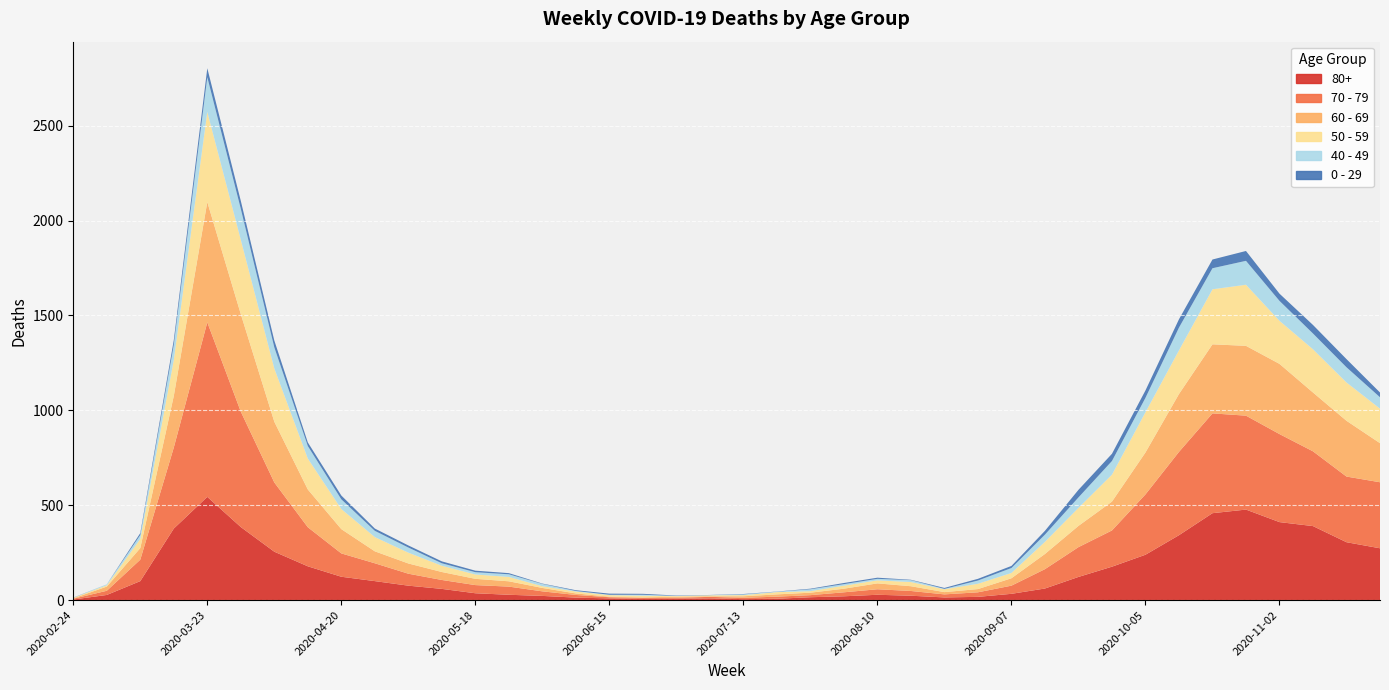

Reading left to right, transcribe all the data shown in this chart.

80+: 2020-02-24=3	2020-03-02=27	2020-03-09=100	2020-03-16=377	2020-03-23=544	2020-03-30=385	2020-04-06=255	2020-04-13=178	2020-04-20=123	2020-04-27=100	2020-05-04=76	2020-05-11=59	2020-05-18=36	2020-05-25=28	2020-06-01=22	2020-06-08=13	2020-06-15=9	2020-06-22=6	2020-06-29=7	2020-07-06=9	2020-07-13=5	2020-07-20=7	2020-07-27=15	2020-08-03=20	2020-08-10=28	2020-08-17=23	2020-08-24=14	2020-08-31=17	2020-09-07=33	2020-09-14=61	2020-09-21=122	2020-09-28=176	2020-10-05=239	2020-10-12=342	2020-10-19=458	2020-10-26=477	2020-11-02=411	2020-11-09=390	2020-11-16=305	2020-11-23=273
70 - 79: 2020-02-24=4	2020-03-02=22	2020-03-09=113	2020-03-16=427	2020-03-23=920	2020-03-30=608	2020-04-06=365	2020-04-13=206	2020-04-20=123	2020-04-27=94	2020-05-04=63	2020-05-11=47	2020-05-18=43	2020-05-25=43	2020-06-01=24	2020-06-08=14	2020-06-15=6	2020-06-22=5	2020-06-29=5	2020-07-06=8	2020-07-13=7	2020-07-20=11	2020-07-27=11	2020-08-03=21	2020-08-10=29	2020-08-17=25	2020-08-24=16	2020-08-31=24	2020-09-07=43	2020-09-14=102	2020-09-21=157	2020-09-28=191	2020-10-05=318	2020-10-12=439	2020-10-19=526	2020-10-26=495	2020-11-02=464	2020-11-09=394	2020-11-16=346	2020-11-23=348
60 - 69: 2020-02-24=2	2020-03-02=22	2020-03-09=61	2020-03-16=272	2020-03-23=634	2020-03-30=514	2020-04-06=320	2020-04-13=199	2020-04-20=128	2020-04-27=63	2020-05-04=54	2020-05-11=42	2020-05-18=33	2020-05-25=28	2020-06-01=18	2020-06-08=8	2020-06-15=3	2020-06-22=3	2020-06-29=6	2020-07-06=3	2020-07-13=8	2020-07-20=12	2020-07-27=13	2020-08-03=19	2020-08-10=31	2020-08-17=25	2020-08-24=12	2020-08-31=17	2020-09-07=39	2020-09-14=80	2020-09-21=112	2020-09-28=152	2020-10-05=221	2020-10-12=305	2020-10-19=364	2020-10-26=368	2020-11-02=370	2020-11-09=310	2020-11-16=294	2020-11-23=206
50 - 59: 2020-02-24=3	2020-03-02=7	2020-03-09=48	2020-03-16=190	2020-03-23=475	2020-03-30=392	2020-04-06=281	2020-04-13=163	2020-04-20=106	2020-04-27=75	2020-05-04=57	2020-05-11=33	2020-05-18=23	2020-05-25=23	2020-06-01=9	2020-06-08=10	2020-06-15=8	2020-06-22=9	2020-06-29=3	2020-07-06=5	2020-07-13=6	2020-07-20=12	2020-07-27=8	2020-08-03=16	2020-08-10=16	2020-08-17=22	2020-08-24=15	2020-08-31=28	2020-09-07=28	2020-09-14=64	2020-09-21=95	2020-09-28=142	2020-10-05=212	2020-10-12=230	2020-10-19=290	2020-10-26=322	2020-11-02=227	2020-11-09=228	2020-11-16=202	2020-11-23=182
40 - 49: 2020-02-24=0	2020-03-02=5	2020-03-09=21	2020-03-16=79	2020-03-23=183	2020-03-30=163	2020-04-06=111	2020-04-13=66	2020-04-20=51	2020-04-27=33	2020-05-04=27	2020-05-11=13	2020-05-18=12	2020-05-25=14	2020-06-01=12	2020-06-08=3	2020-06-15=2	2020-06-22=5	2020-06-29=1	2020-07-06=1	2020-07-13=4	2020-07-20=2	2020-07-27=10	2020-08-03=8	2020-08-10=8	2020-08-17=10	2020-08-24=2	2020-08-31=17	2020-09-07=26	2020-09-14=38	2020-09-21=55	2020-09-28=72	2020-10-05=76	2020-10-12=120	2020-10-19=111	2020-10-26=126	2020-11-02=105	2020-11-09=83	2020-11-16=80	2020-11-23=60
0 - 29: 2020-02-24=1	2020-03-02=0	2020-03-09=10	2020-03-16=25	2020-03-23=47	2020-03-30=42	2020-04-06=36	2020-04-13=19	2020-04-20=20	2020-04-27=12	2020-05-04=11	2020-05-11=10	2020-05-18=8	2020-05-25=6	2020-06-01=2	2020-06-08=4	2020-06-15=6	2020-06-22=5	2020-06-29=2	2020-07-06=1	2020-07-13=2	2020-07-20=1	2020-07-27=3	2020-08-03=6	2020-08-10=6	2020-08-17=2	2020-08-24=5	2020-08-31=9	2020-09-07=11	2020-09-14=20	2020-09-21=40	2020-09-28=38	2020-10-05=39	2020-10-12=44	2020-10-19=46	2020-10-26=52	2020-11-02=38	2020-11-09=45	2020-11-16=43	2020-11-23=25